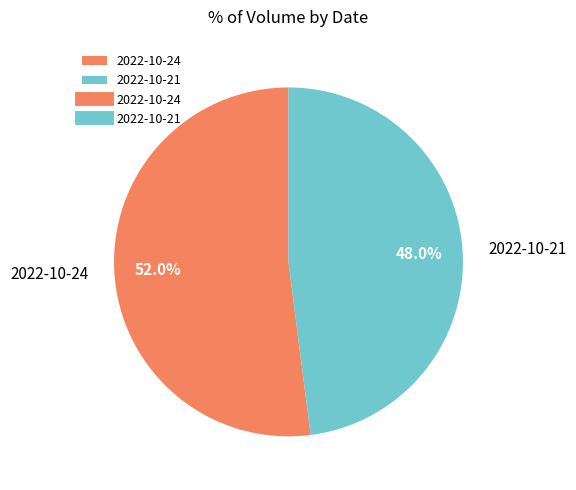

The 2022-10-24 slice represents 58% of the pie. True or false?

False